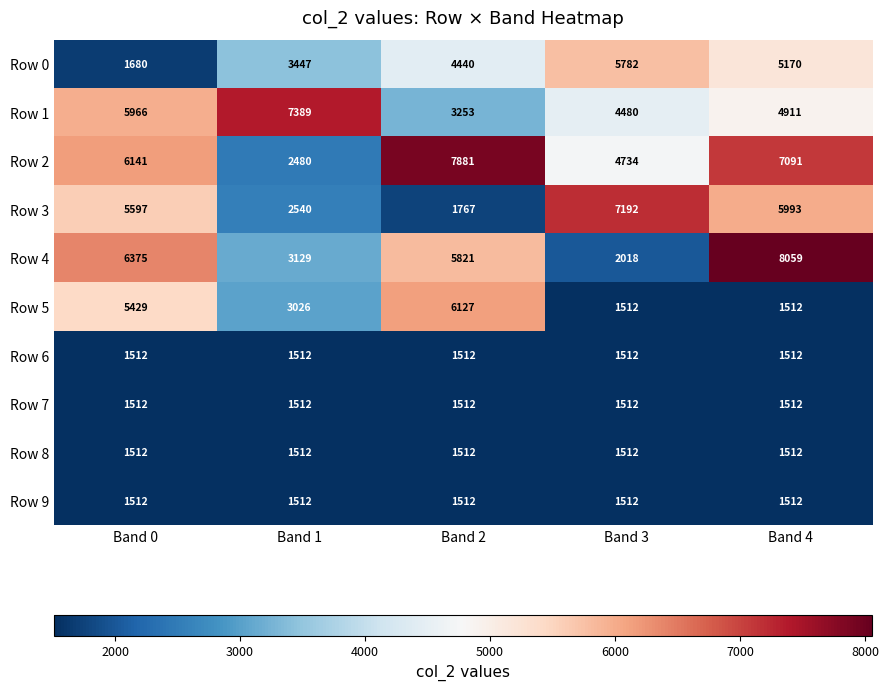

What is the difference between the highest and lowest values at Band 4?

6547